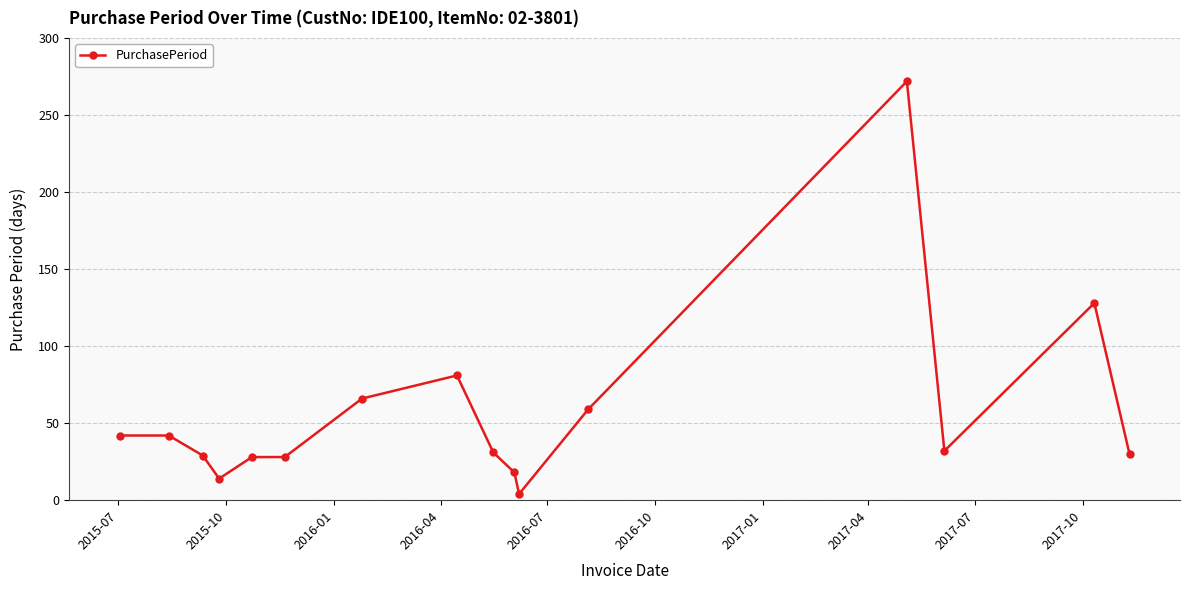

How many lines are shown in the chart?

1